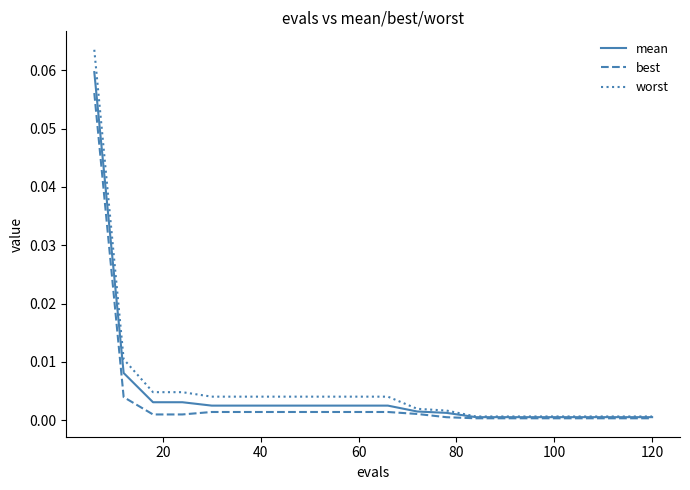

Which series has the largest range (max minus min)?

worst